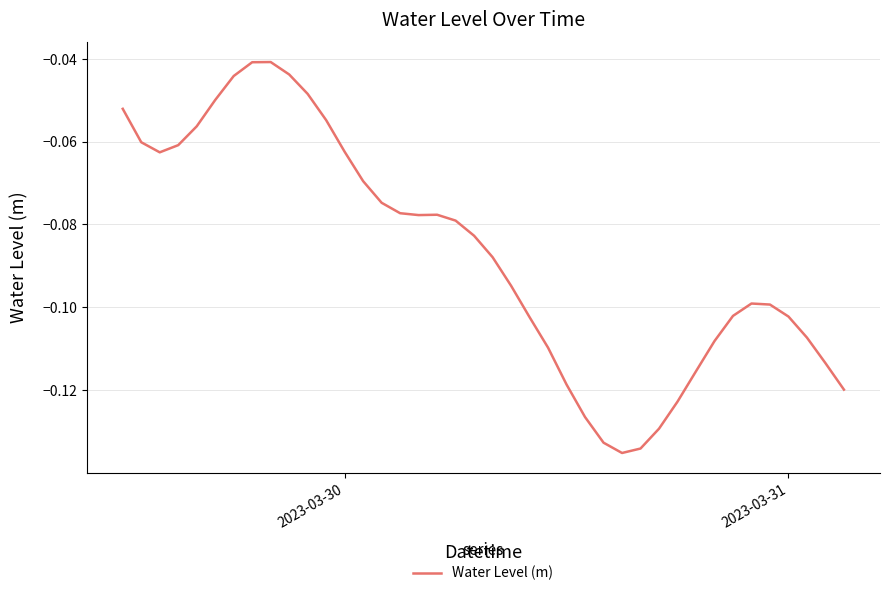

What is the average value?

-0.1